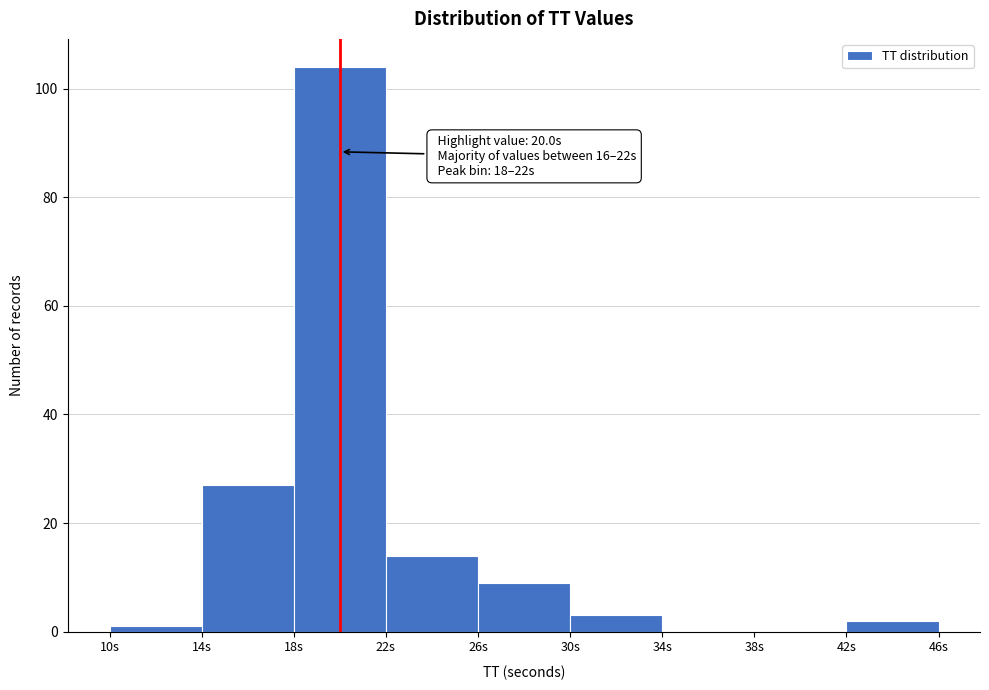

Which range on the x-axis has the tallest bar?

18 to 22